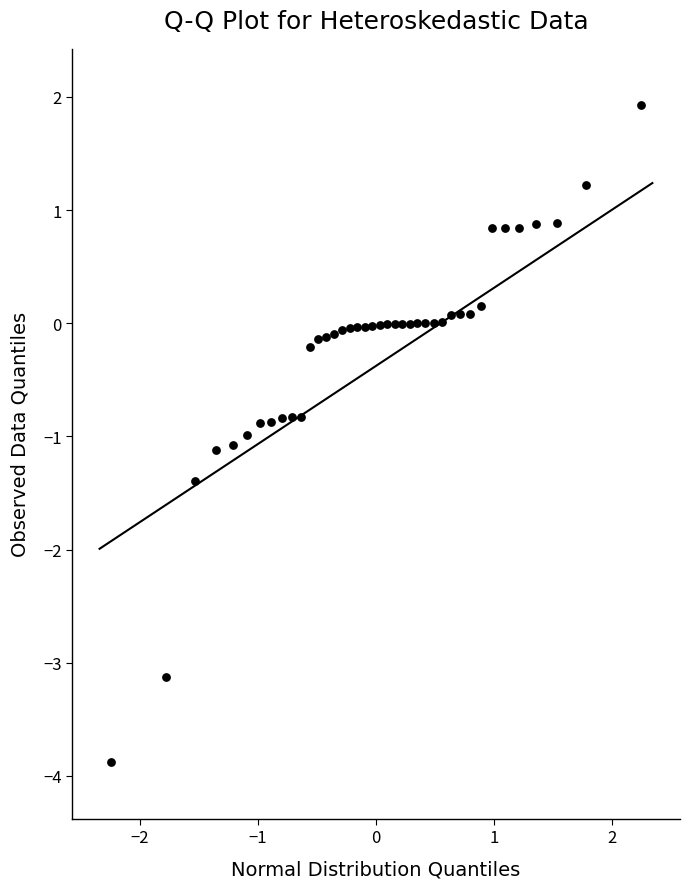

What is the range of Y values (max minus min)?

5.8